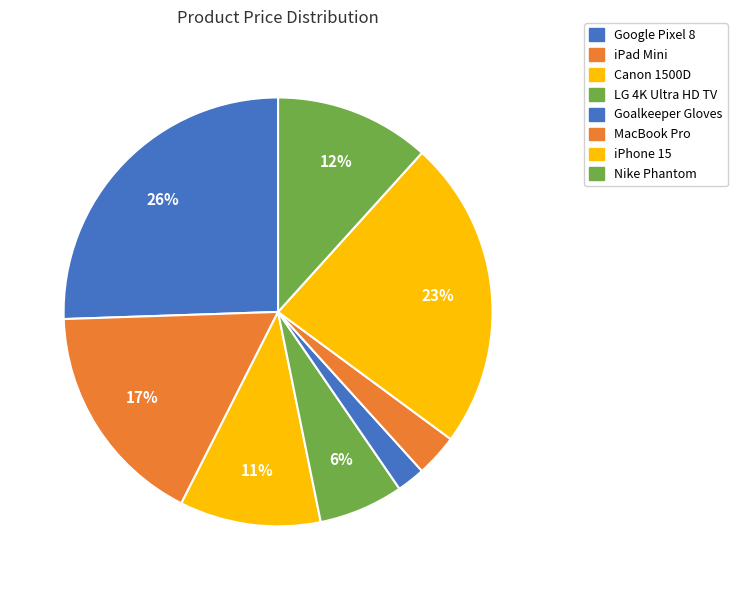

To the nearest percent, what percentage of the pie is Goalkeeper Gloves?

2%